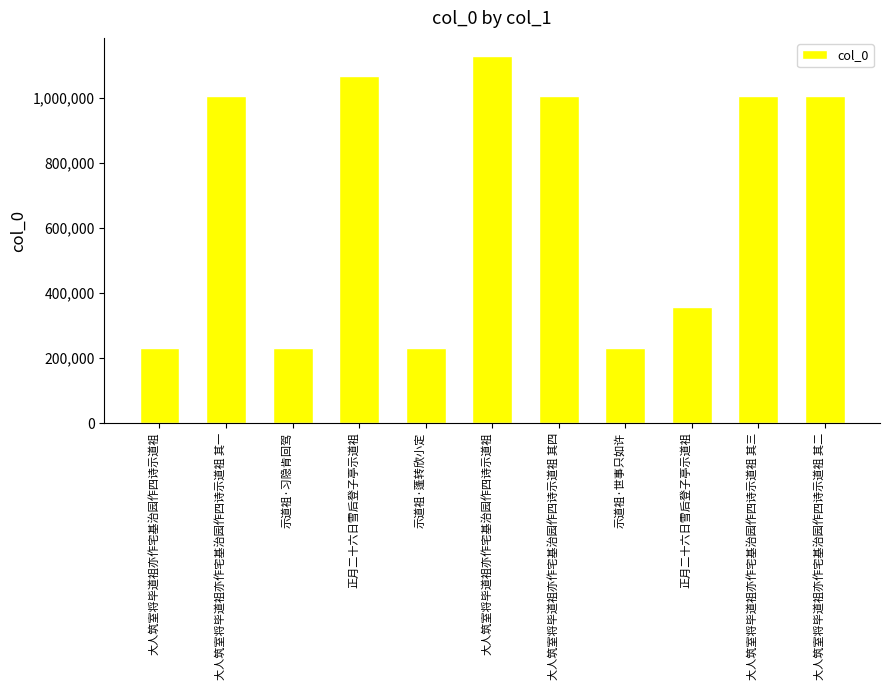

Which category has the highest value across all series?

大人筑室将毕道祖亦作宅基治园作四诗示道祖